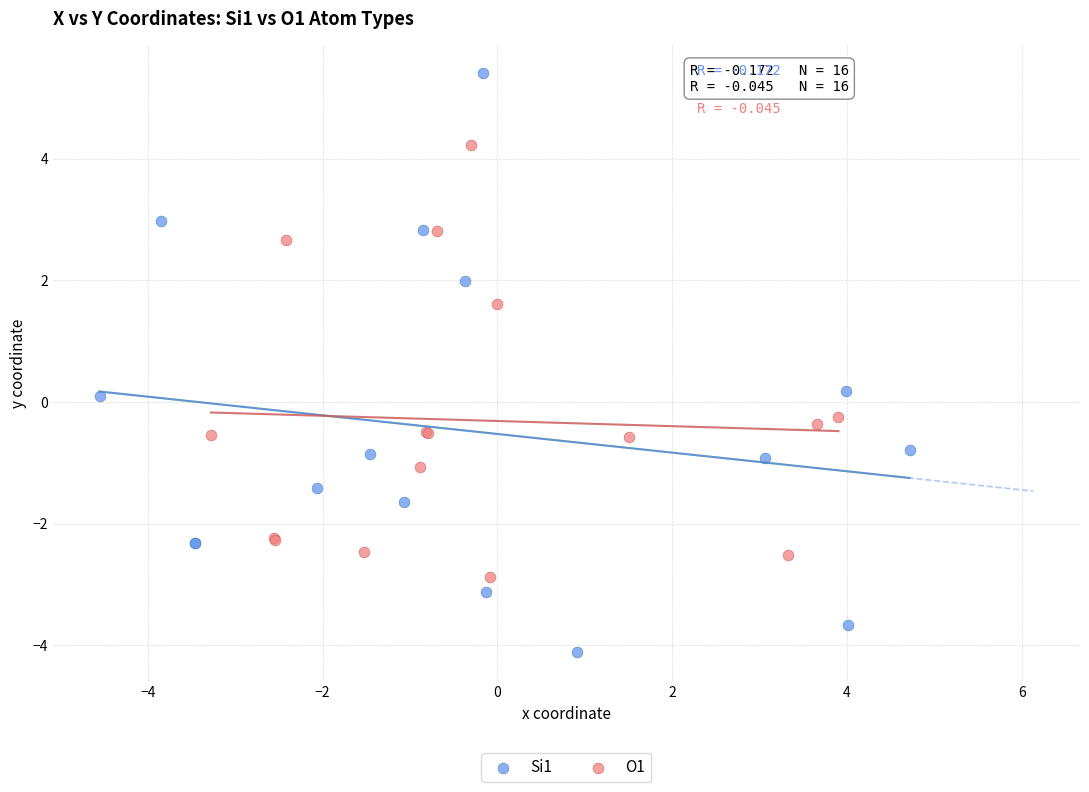

What are all the series names shown in the legend?

Si1, O1